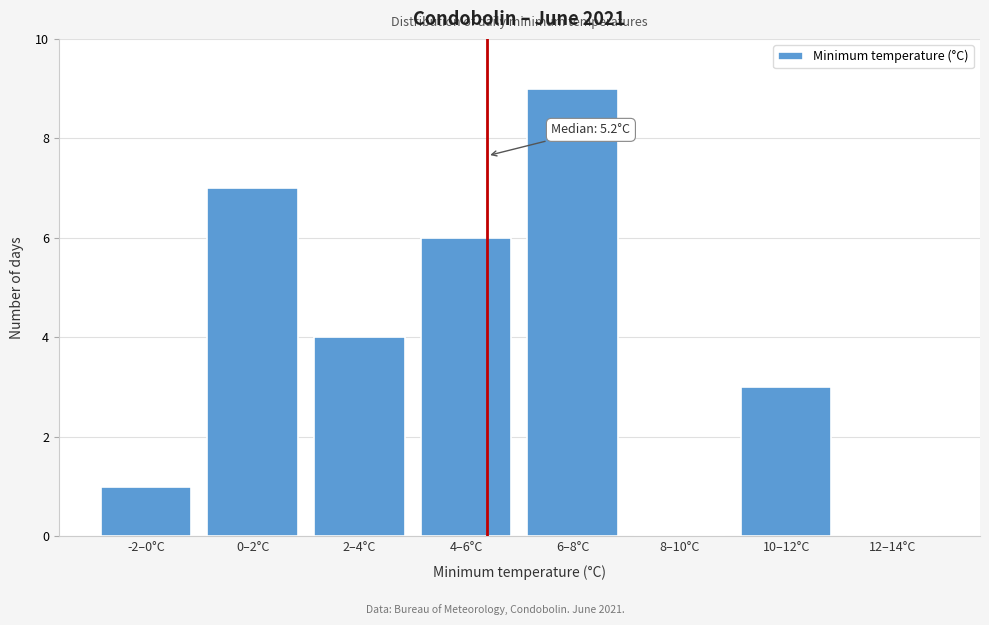

Reading right to left, extract all data points from this chart.

12–14°C=0	10–12°C=3	8–10°C=0	6–8°C=9	4–6°C=6	2–4°C=4	0–2°C=7	-2–0°C=1